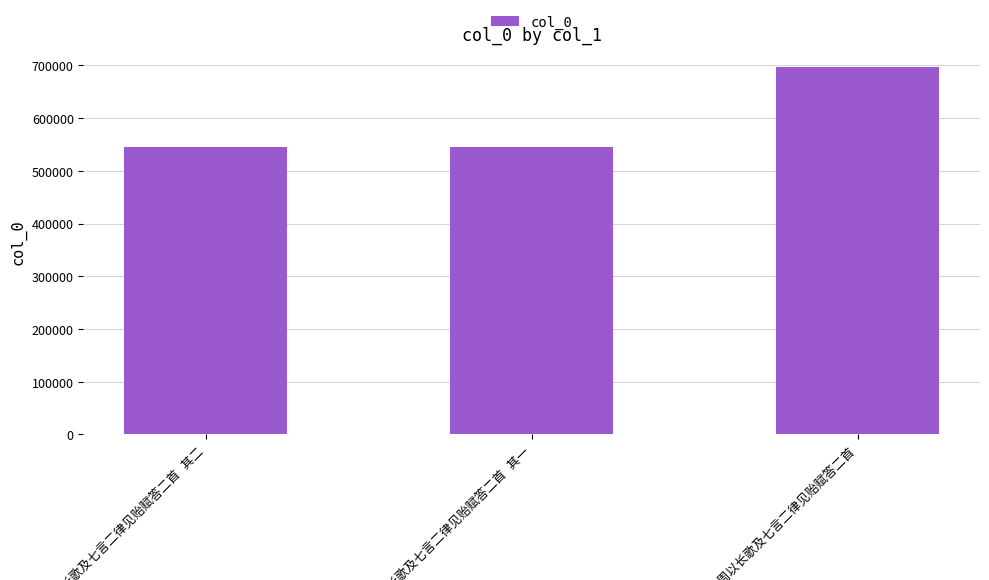

Does the chart contain stacked bars?

No